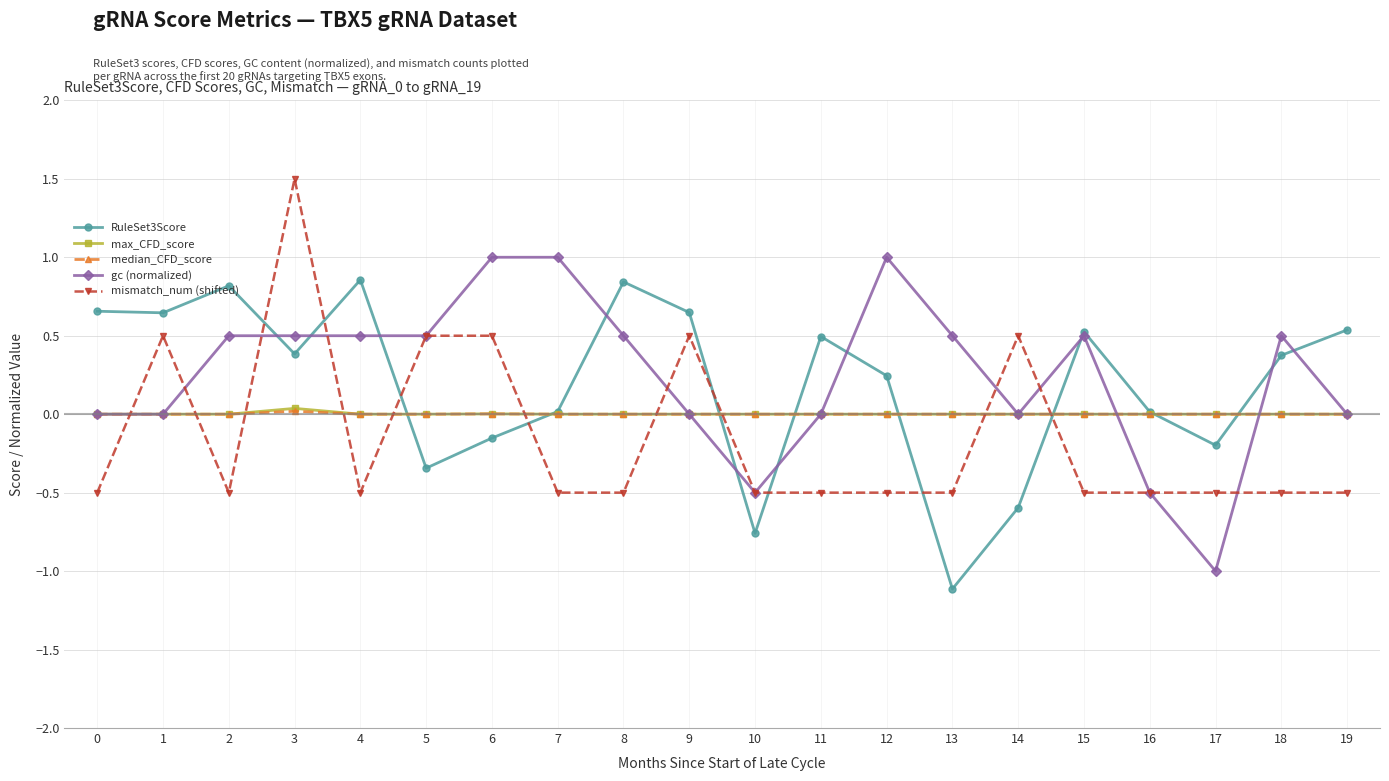

What is the minimum value shown in the chart?

-1.1